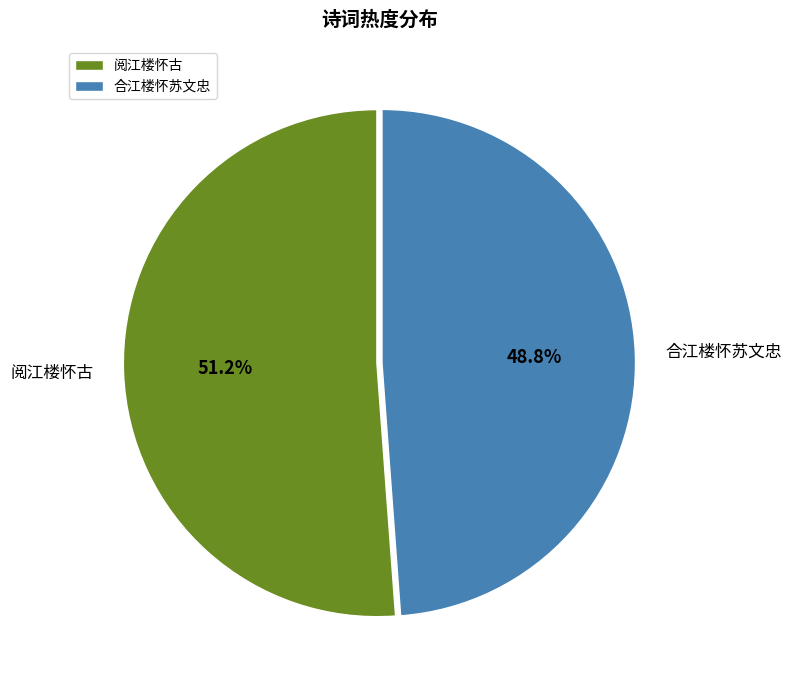

Is it true that 阅江楼怀古 is 38% of the pie?

False